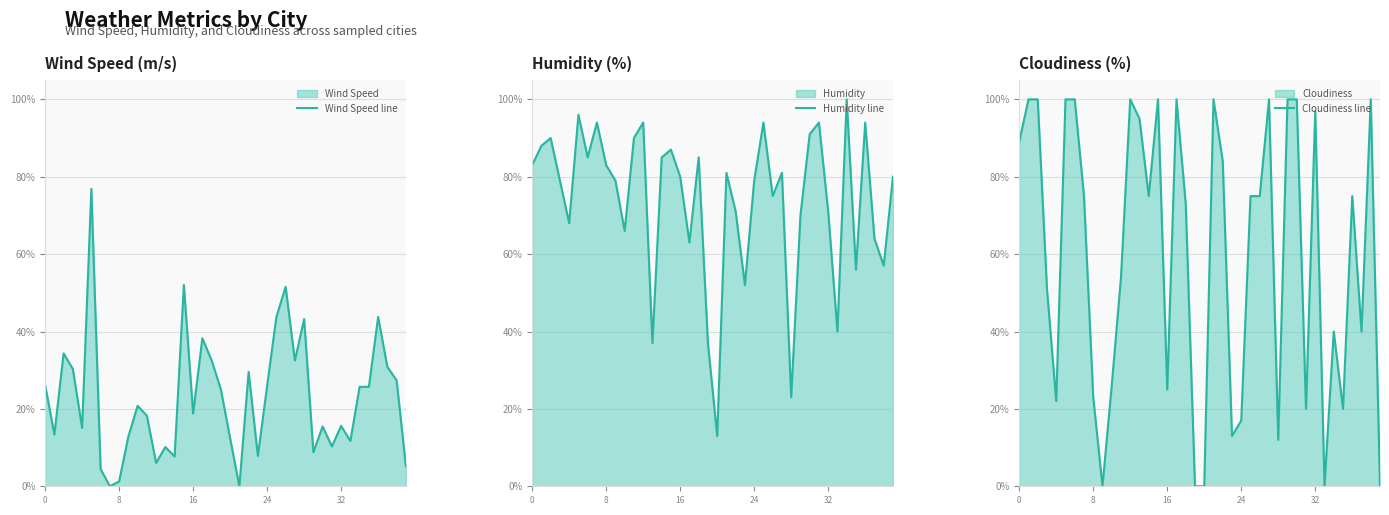

At which label is Wind Speed line closest to 38?

17